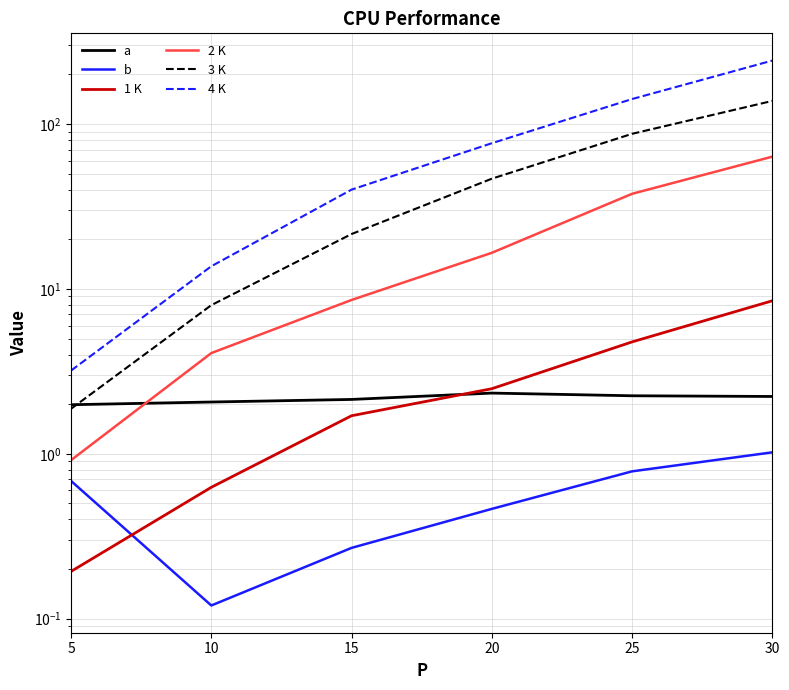

True or false: b and 3 K intersect in this chart.

False